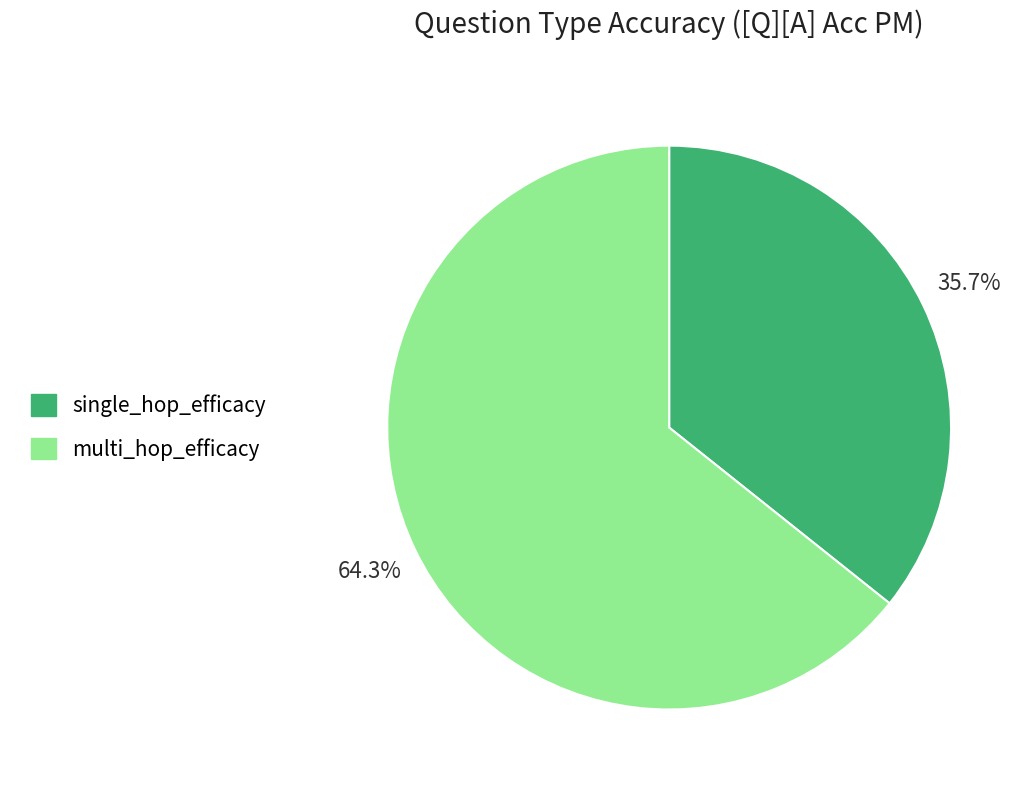

What is the total percentage of multi_hop_efficacy and single_hop_efficacy?

100.0%